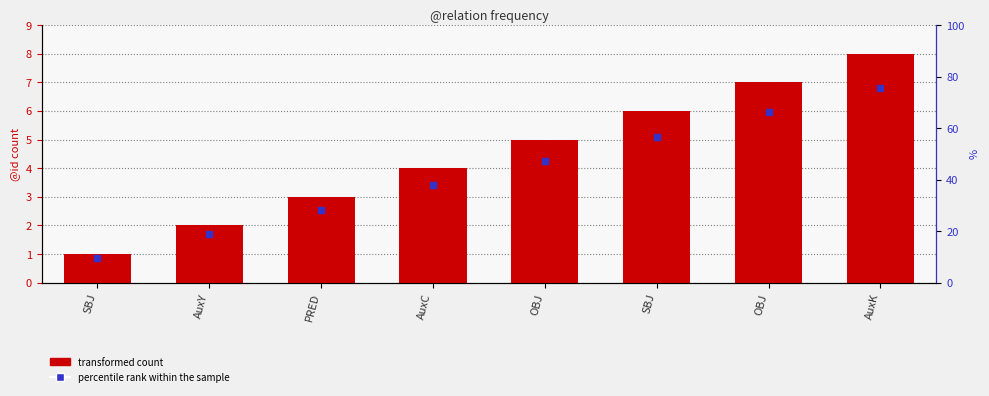

The chart shows a value of 2 at AuxC. True or false?

False